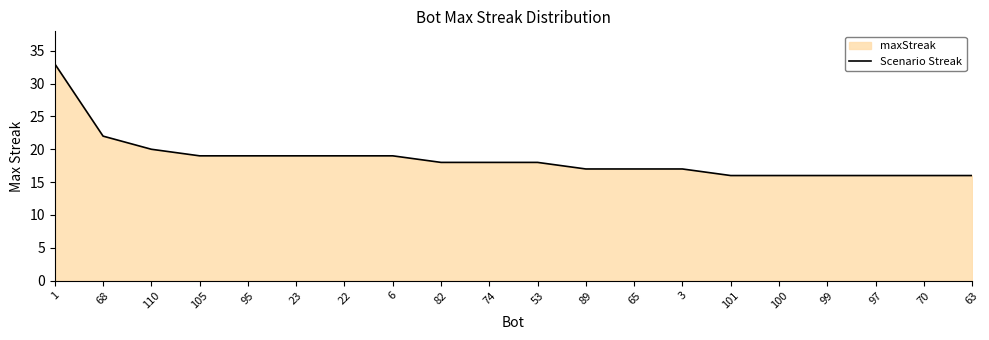

What is the sum of the values at 105 and 53?

37